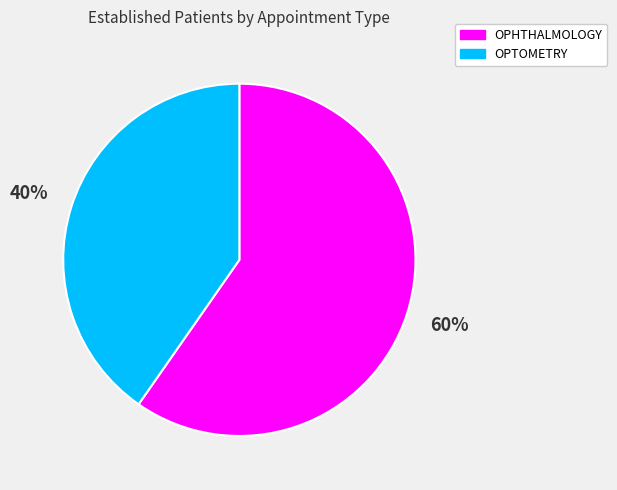

How many segments does this pie chart have?

2